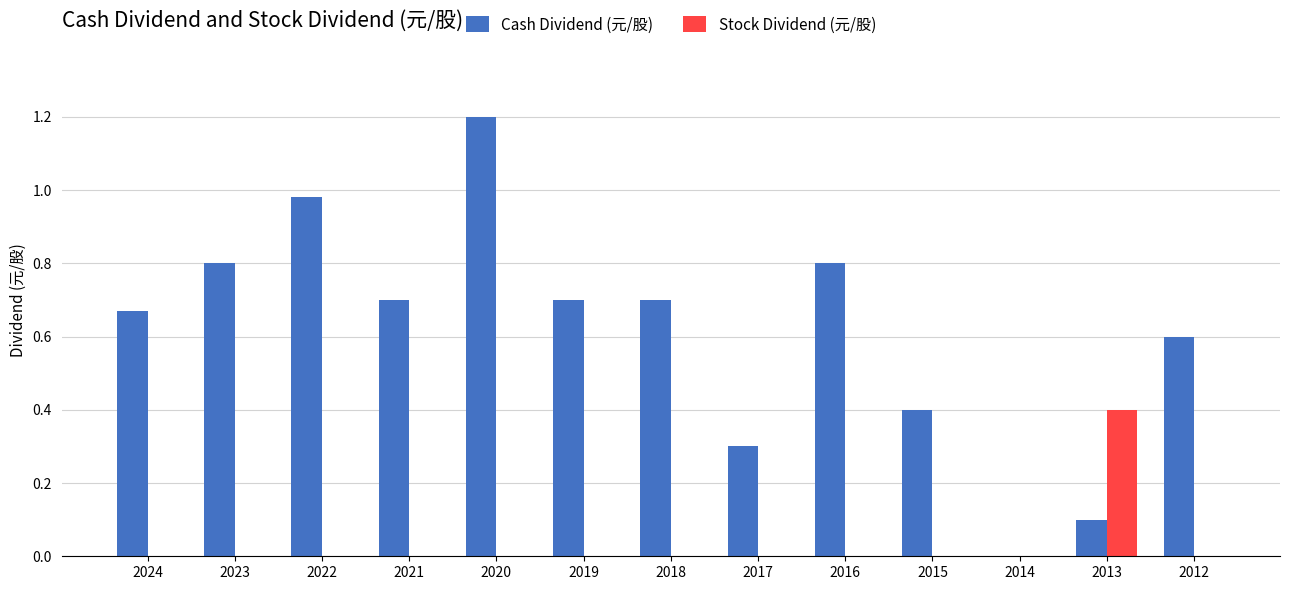

The Stock Dividend (元/股) series shows 0.4 at 2013. True or false?

True